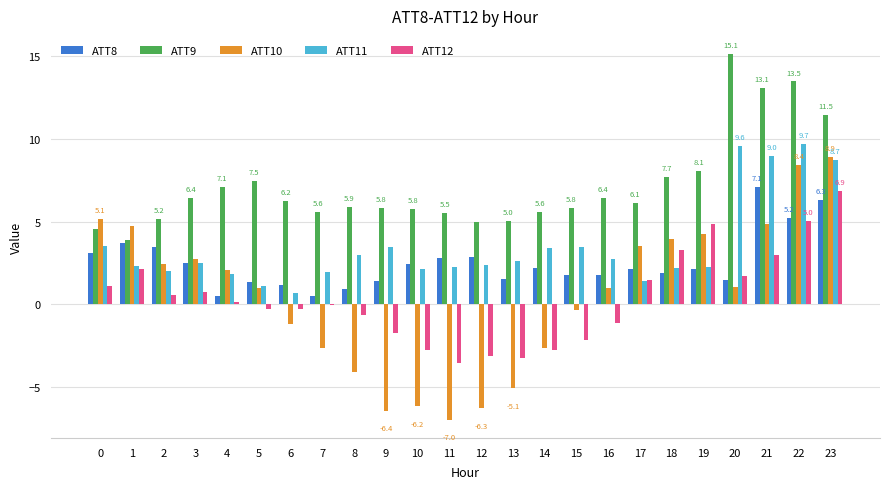

How many distinct data groups are displayed?

5